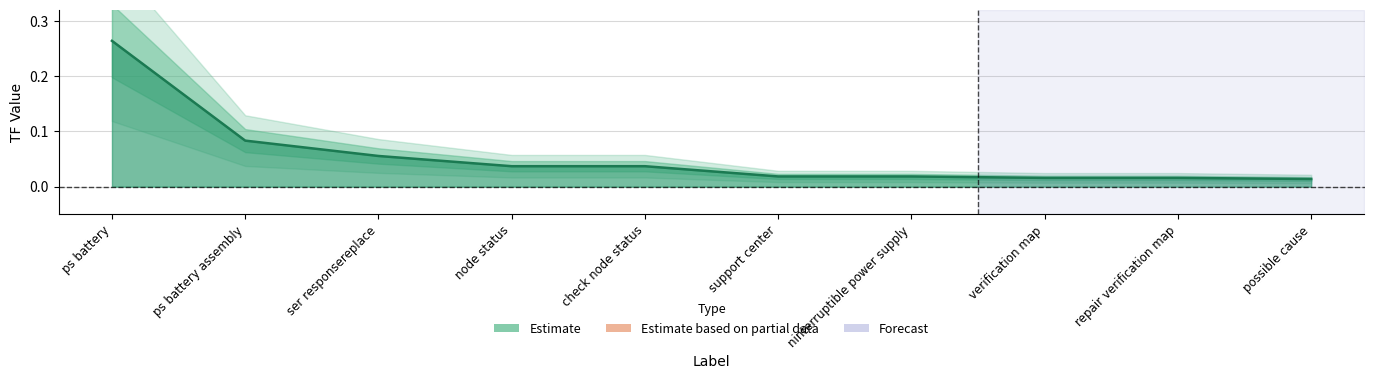

Does the chart have visible grid lines?

Yes